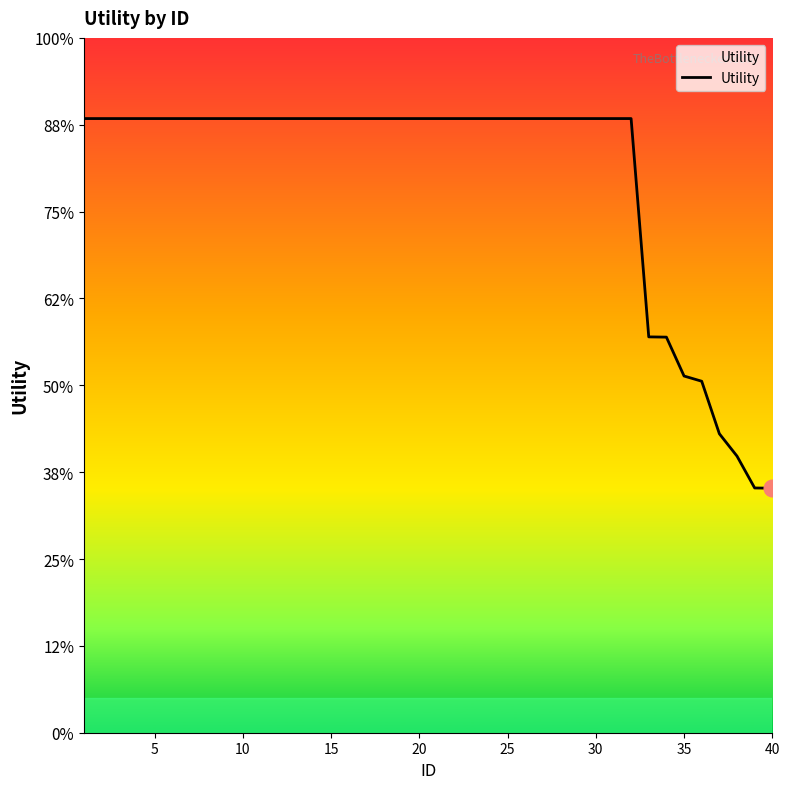

Is this an area chart (filled region under the line)?

Yes